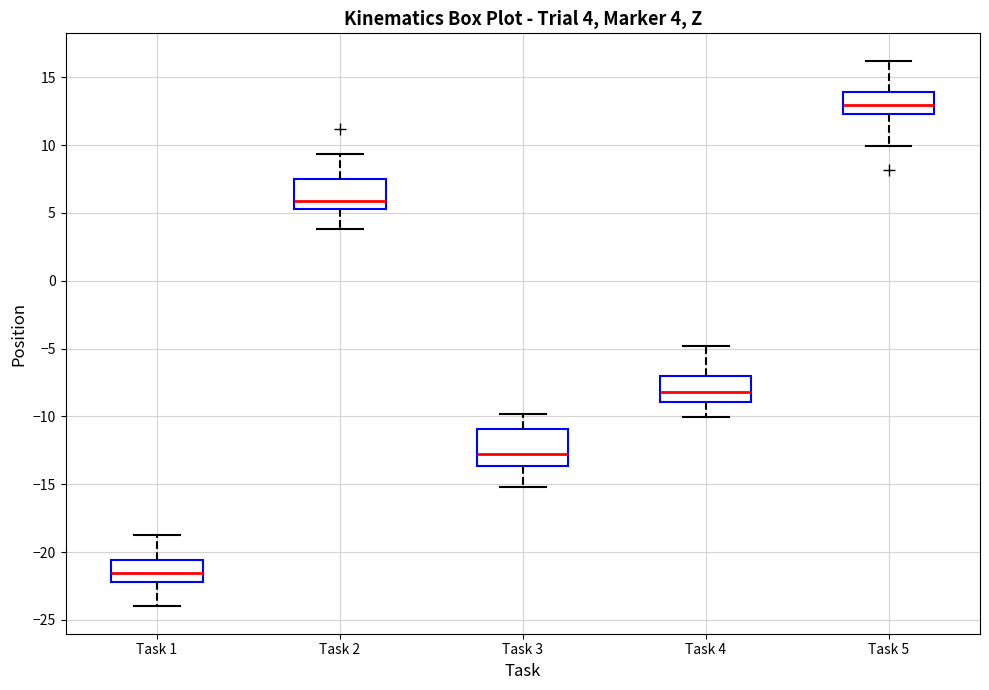

Which box has the lowest median line?

Task 1